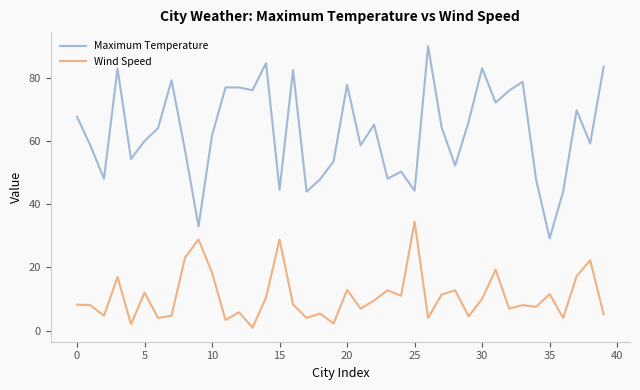

What is the greatest value displayed?

90.1